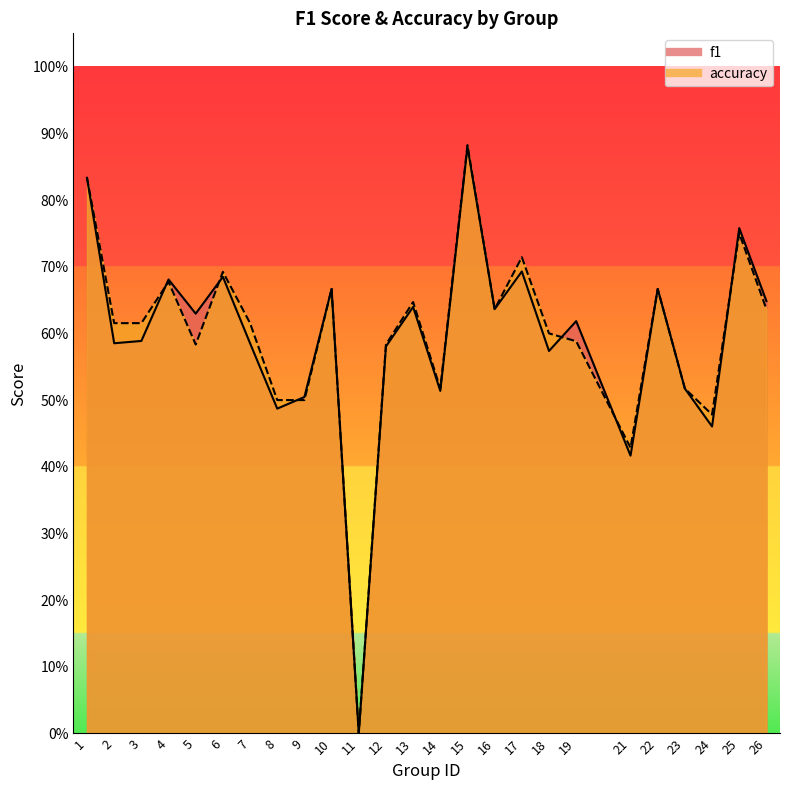

Which series has the widest spread of values?

accuracy